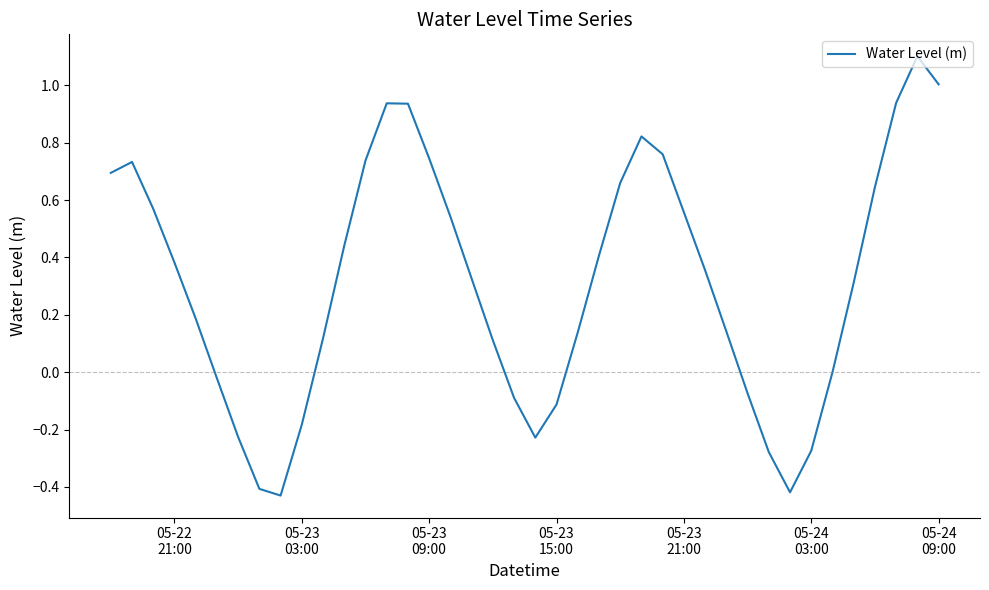

What is the maximum value shown in the chart?

1.1